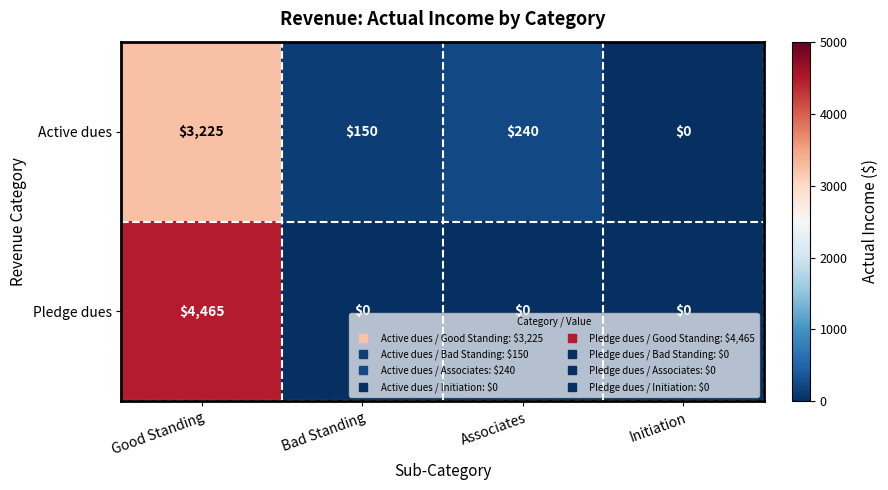

Where does the Active dues series first go above 240?

Good Standing